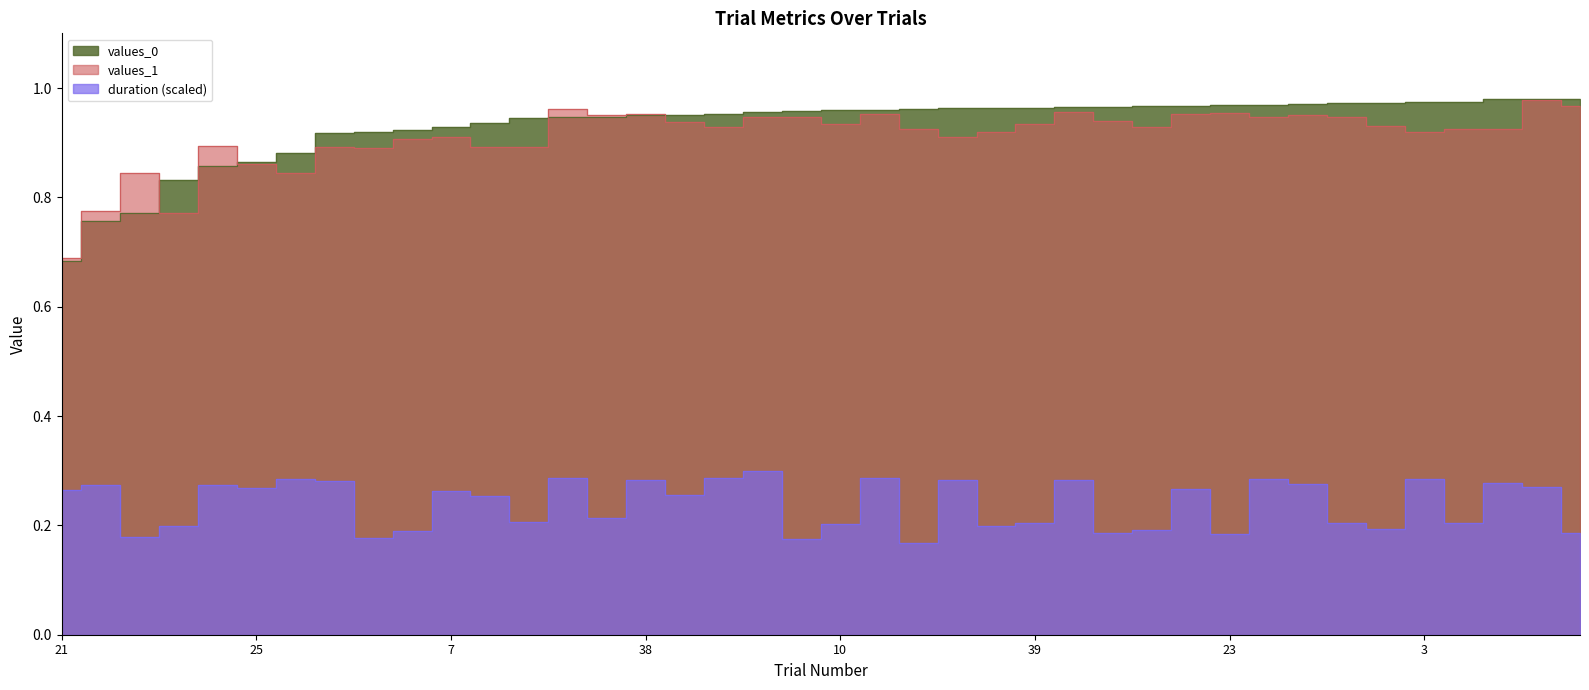

Which series ends up on top after the final intersection of values_0 and values_1?

values_0